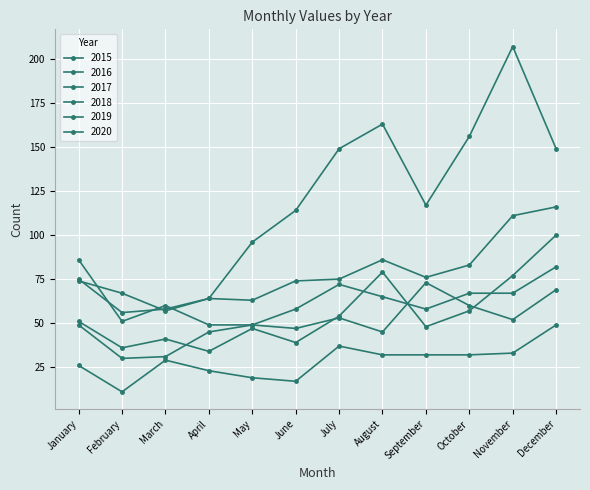

How many lines are shown in the chart?

6